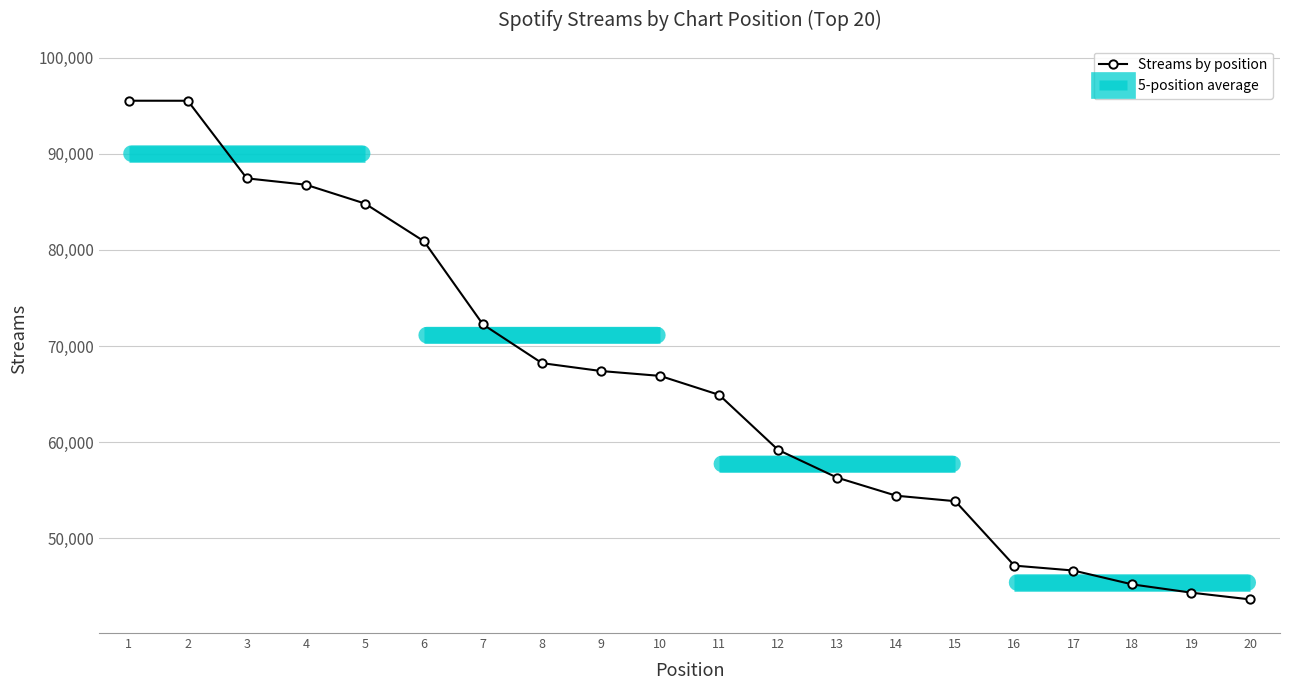

Is this an area chart (filled region under the line)?

No